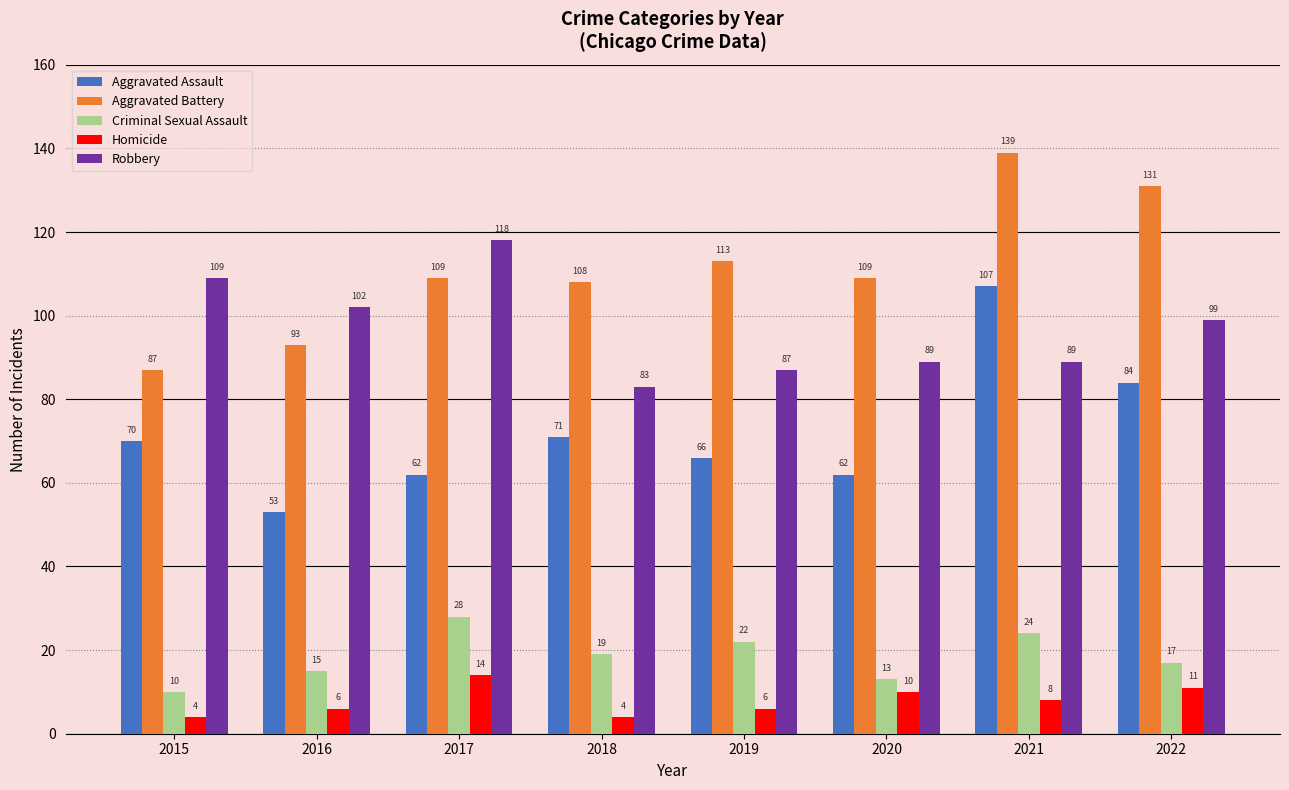

What is the value of the Aggravated Battery bar at the 3rd from the left?

109